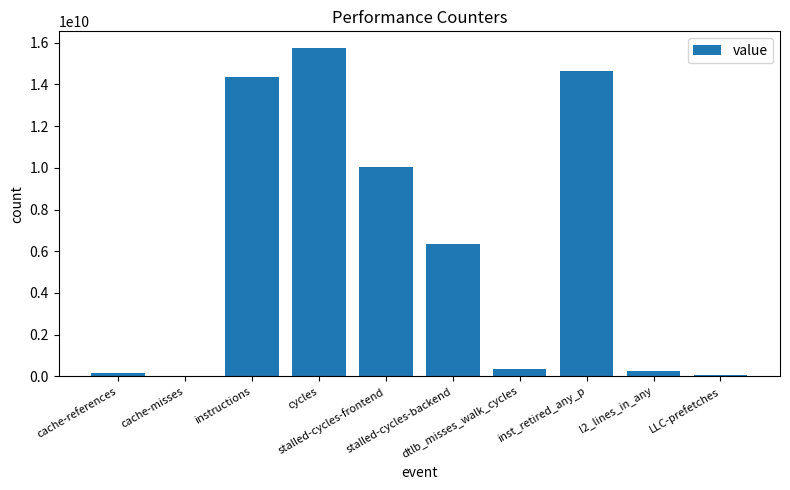

How many distinct data groups are displayed?

1